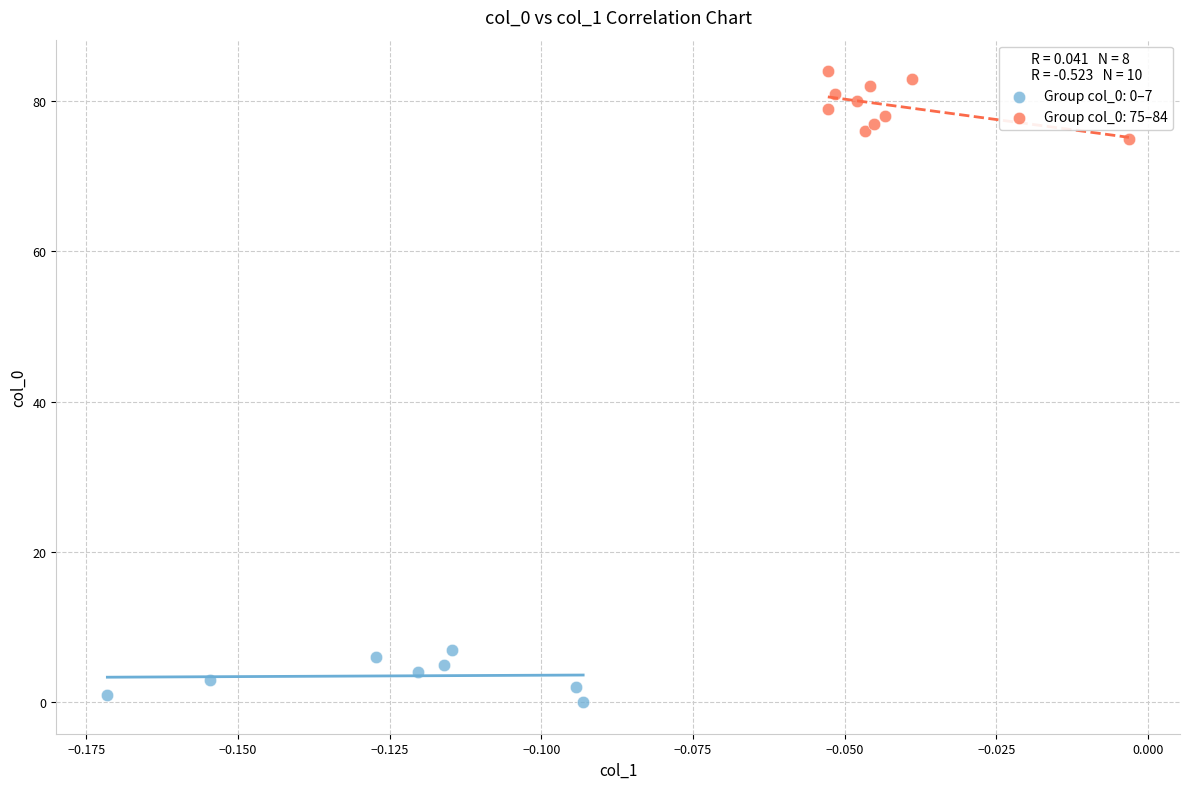

Which series contains the lowest Y value?

Group col_0: 0–7